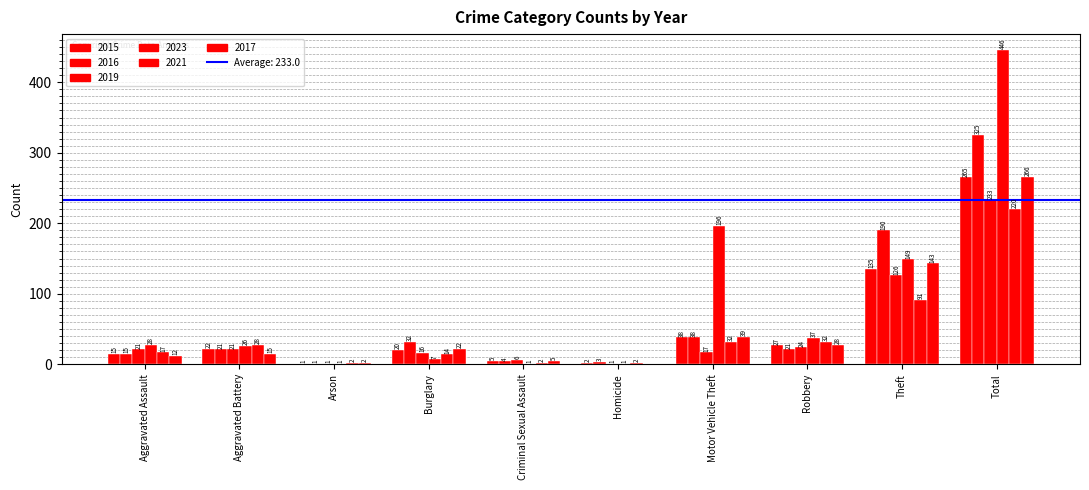

How many series are shown in this chart?

6